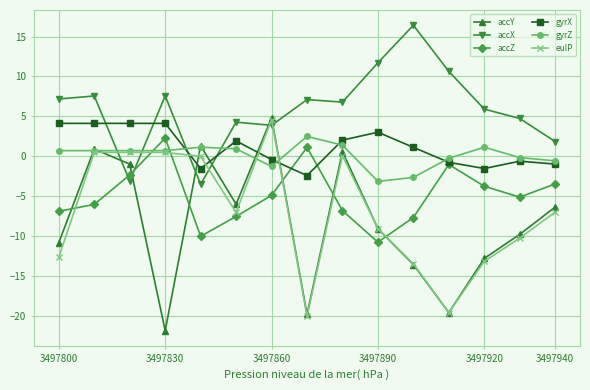

What are all the series names shown in the legend?

accY, accX, accZ, gyrX, gyrZ, eulP